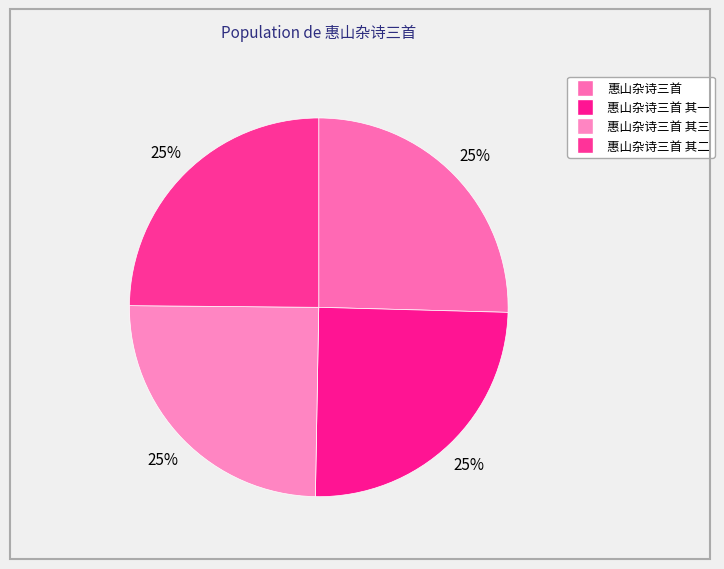

Count the number of slices in the pie.

4